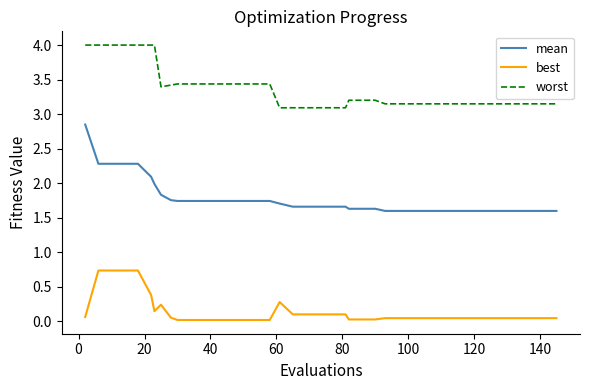

What is the difference between the maximum and minimum values in the best series?

0.7